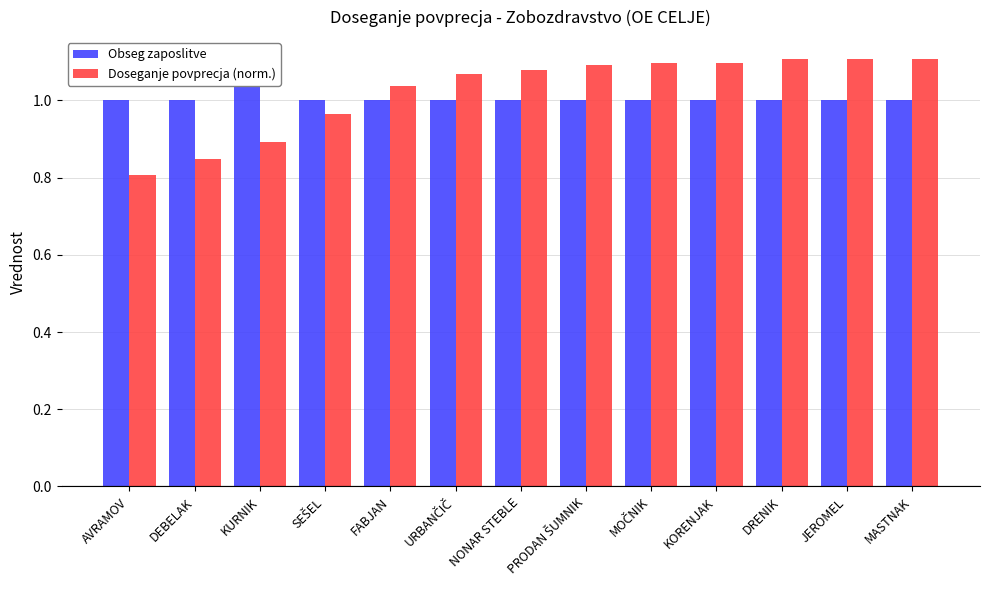

What is the minimum value shown in the chart?

0.8